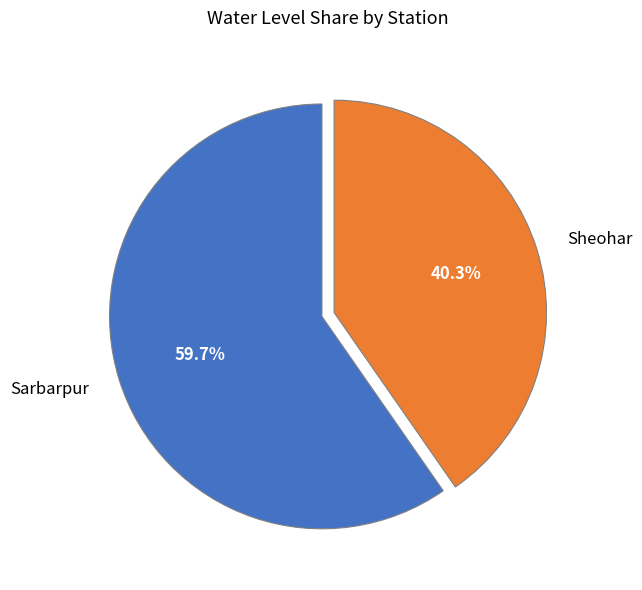

How much of the chart is everything except Sarbarpur?

40.3%